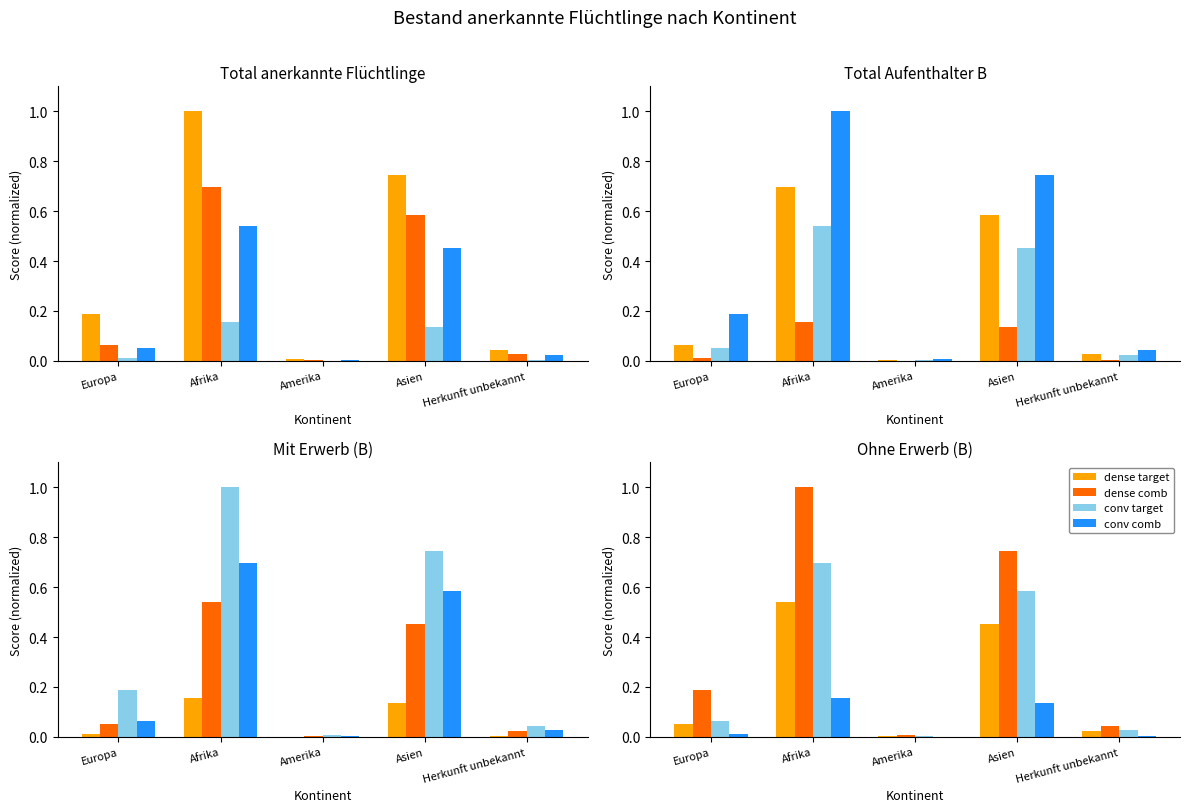

At how many categories does at least one series exceed 0?

5